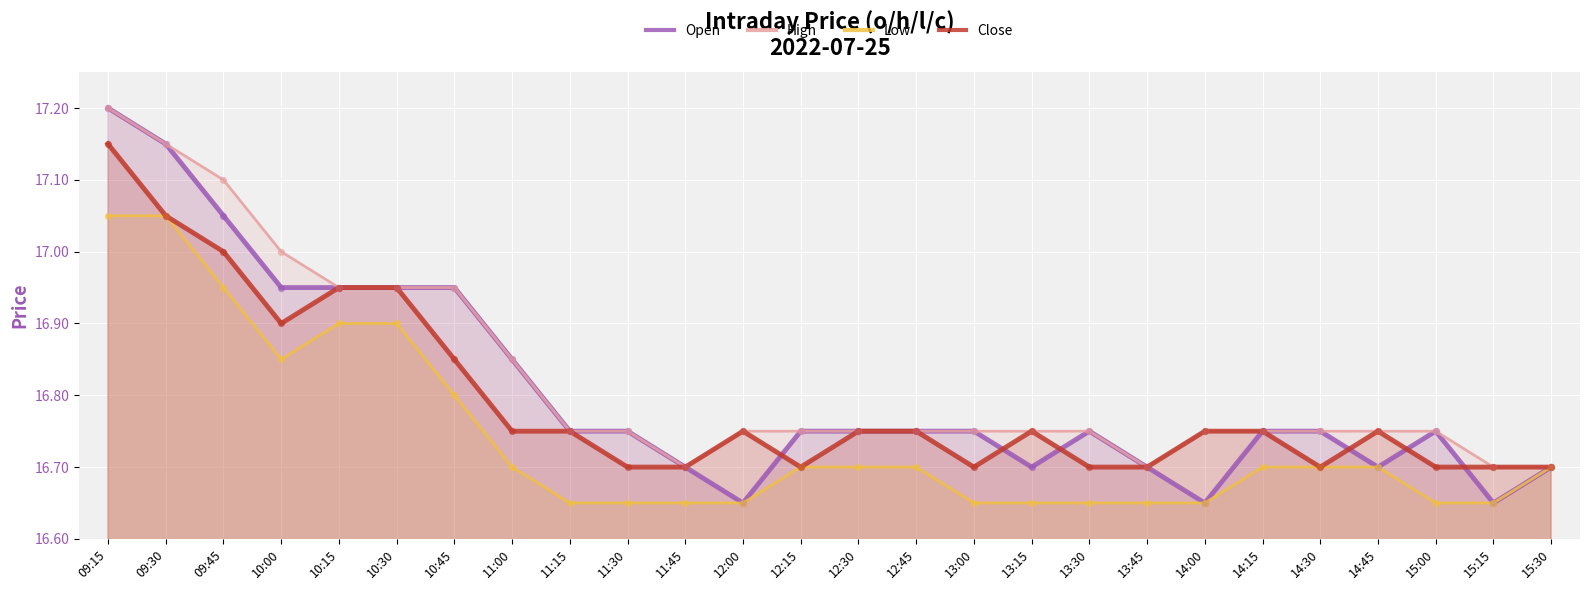

What are all the series names shown in the legend?

Open, High, Low, Close